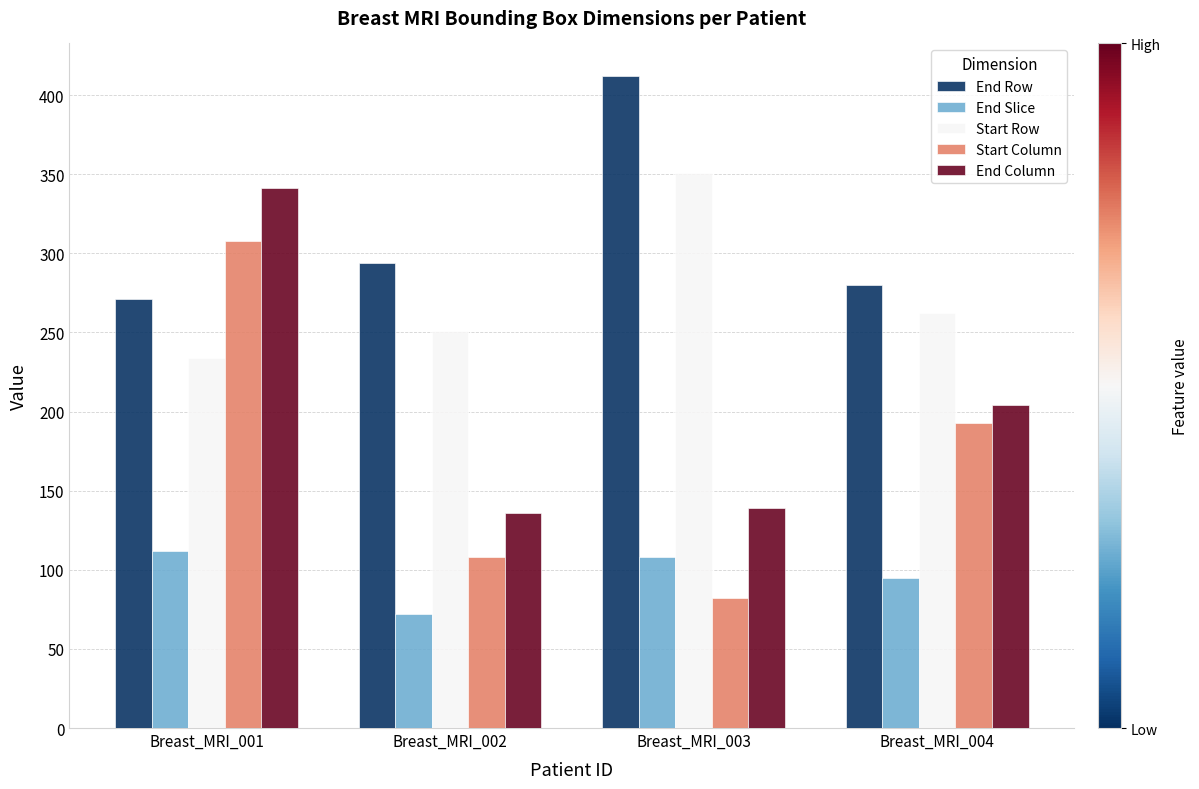

How many bars are there in total?

20